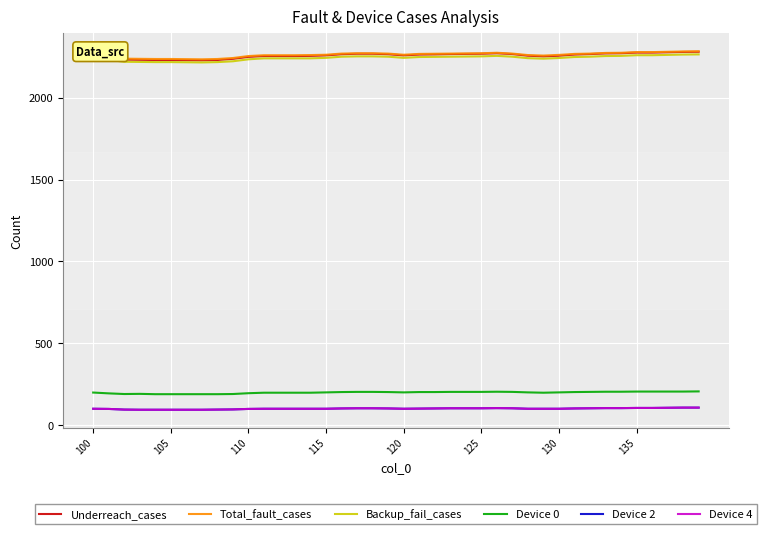

List the series in order of their peak value, highest first.

Total_fault_cases, Underreach_cases, Backup_fail_cases, Device 0, Device 2, Device 4